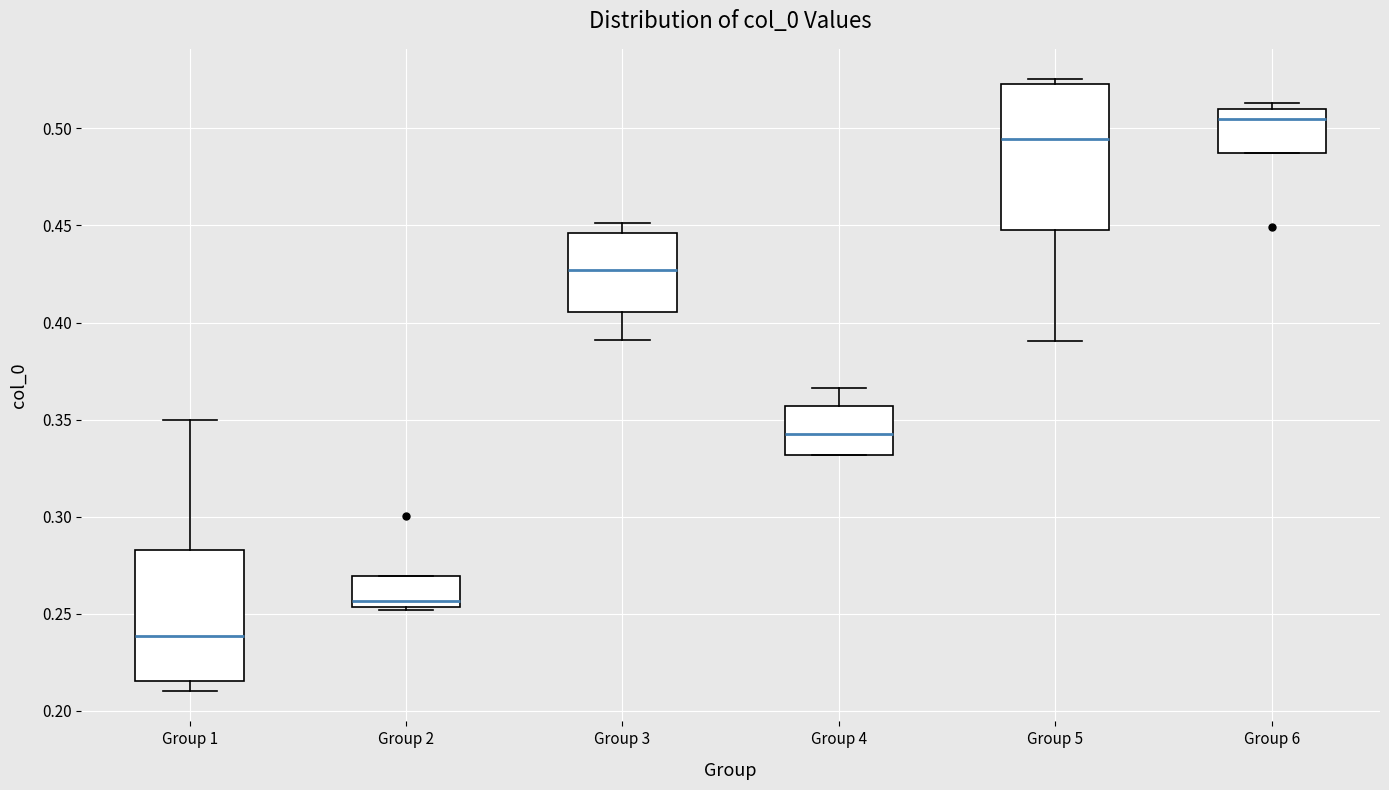

Which box's median line is the lowest?

Group 1